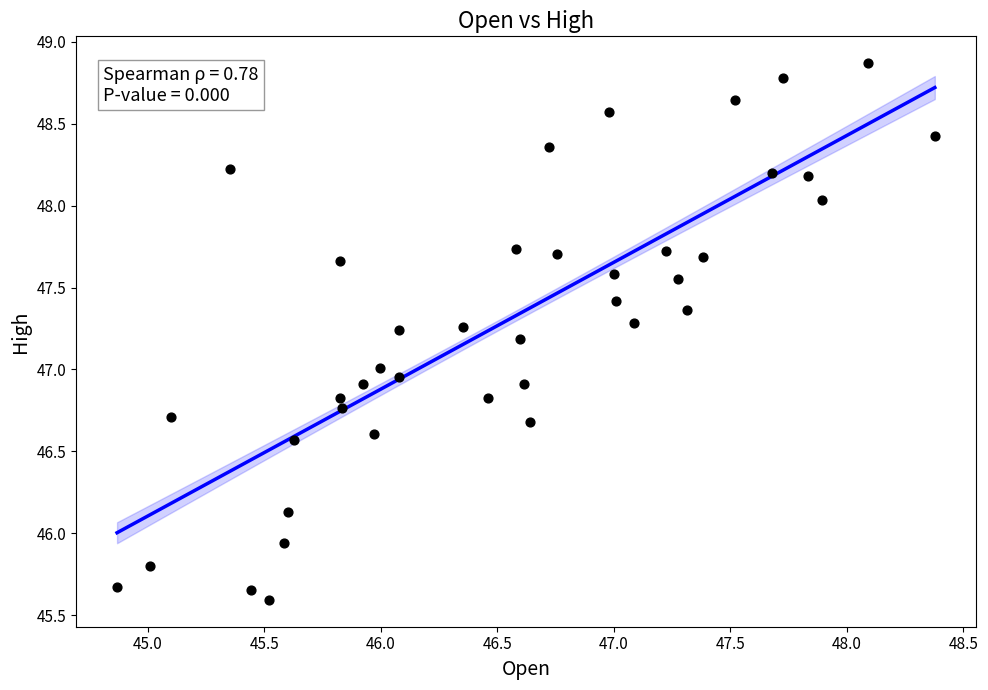

What is the range of Y values (max minus min)?

3.3